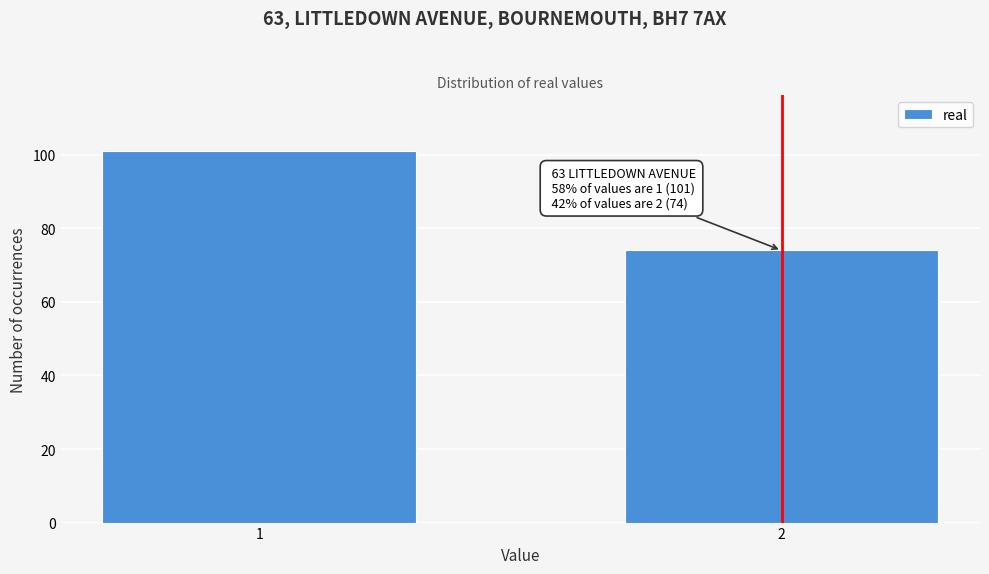

Reading left to right, list all the values displayed in this chart.

101	74